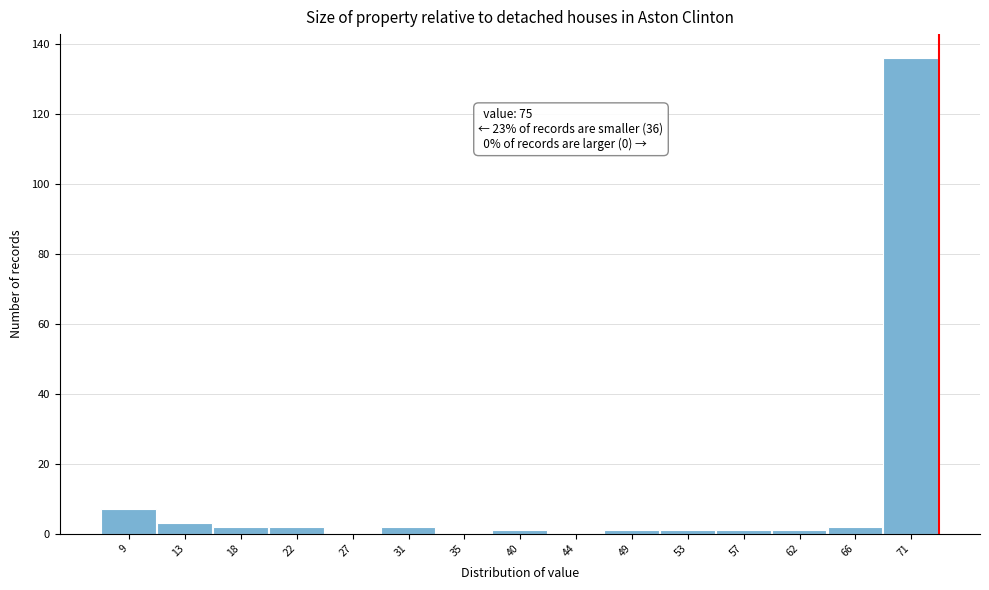

Reading left to right, what are all the values shown in this chart?

9=7	13=3	18=2	22=2	27=0	31=2	35=0	40=1	44=0	49=1	53=1	57=1	62=1	66=2	71=136